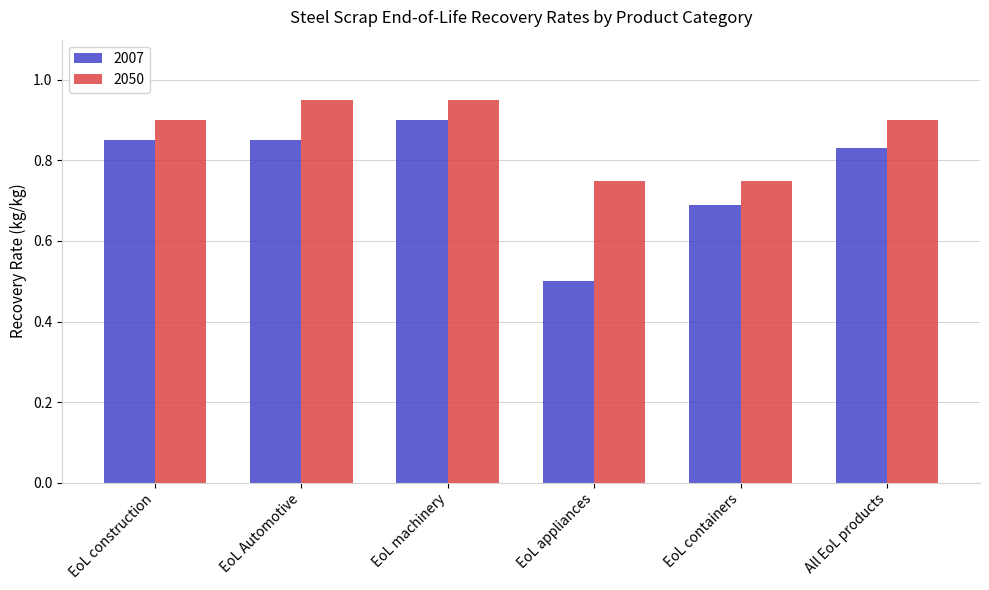

Rank the series by their maximum value, from lowest to highest.

2007, 2050